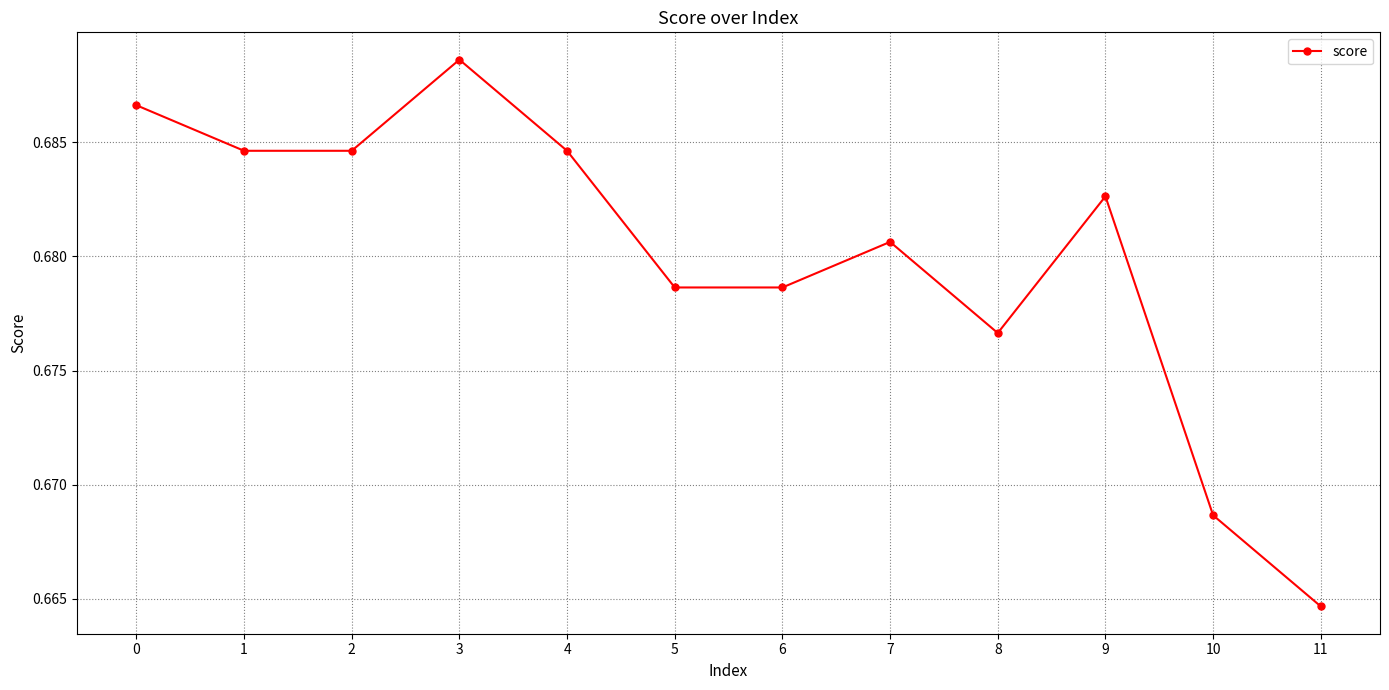

At which label is the value closest to 0?

11